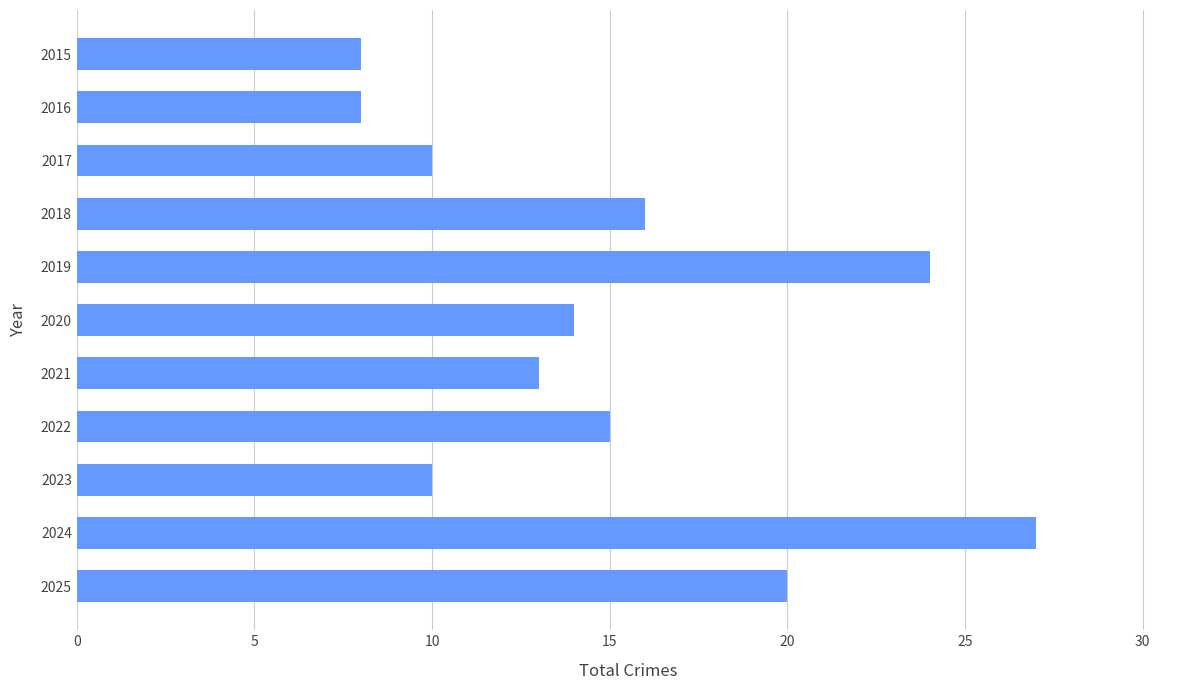

What is the maximum value shown in the chart?

27